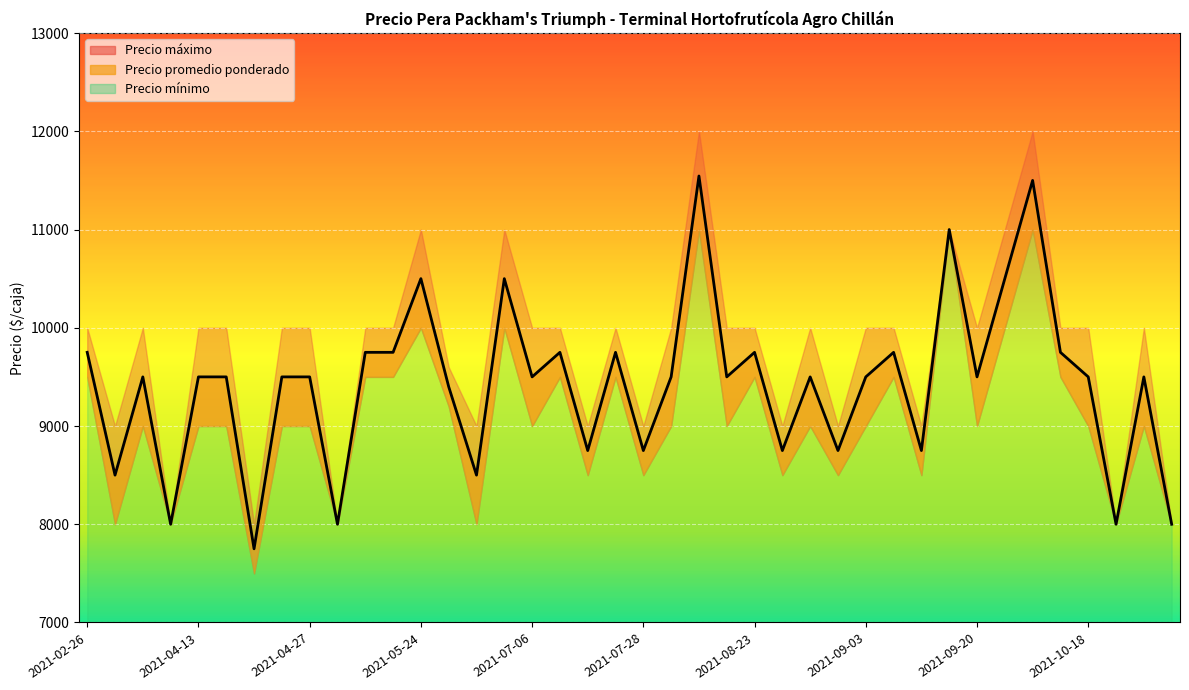

Reading left to right, extract all data points from this chart.

9750	8500	9500	8000	9500	9500	7750	9500	9500	8000	9750	9750	10500	9400	8500	10500	9500	9750	8750	9750	8750	9500	11545	9500	9750	8750	9500	8750	9500	9750	8750	11000	9500	10500	11500	9750	9500	8000	9500	8000